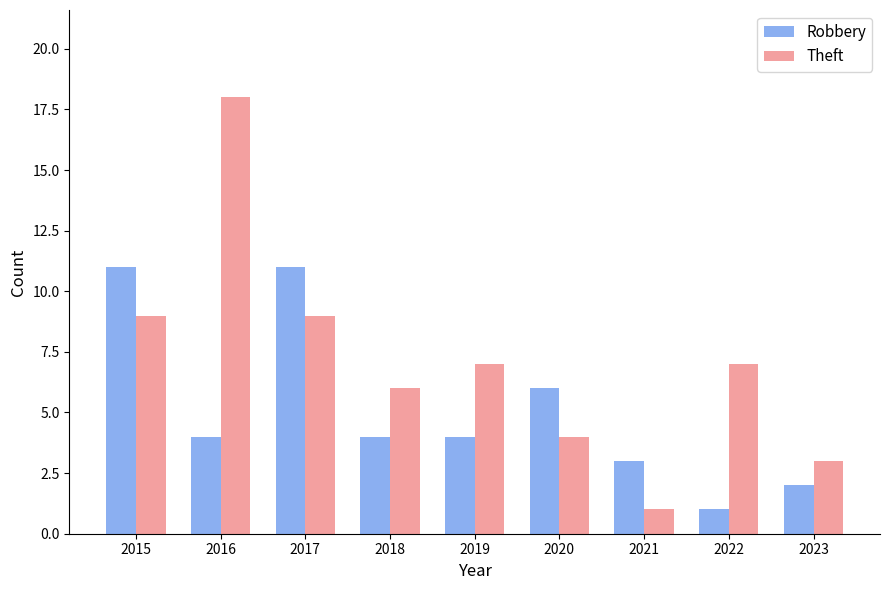

What are all the series names shown in the legend?

Robbery, Theft